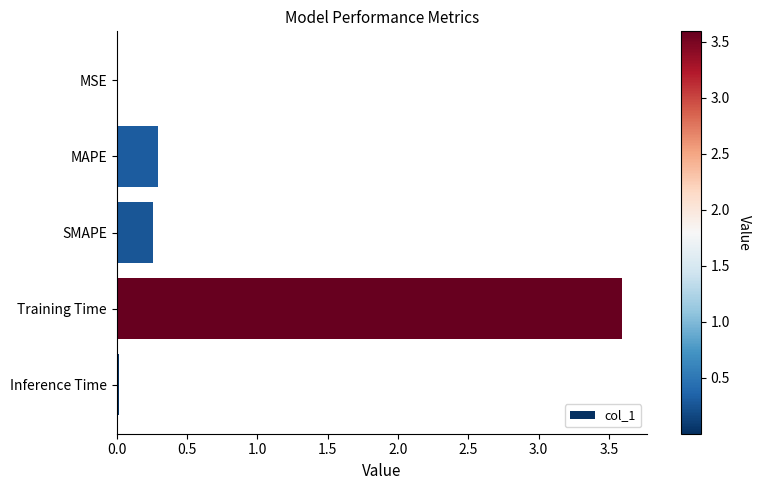

What value does the data have at Training Time?

3.6